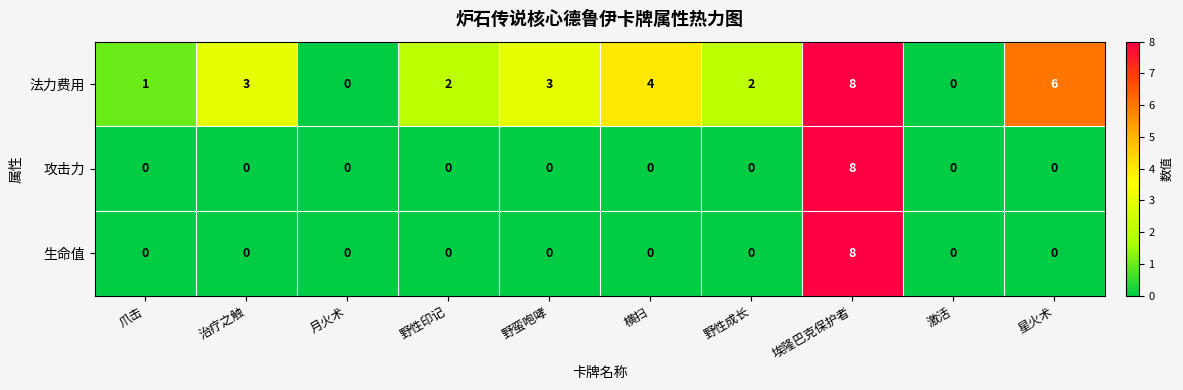

Which series has the largest total across all categories?

法力费用